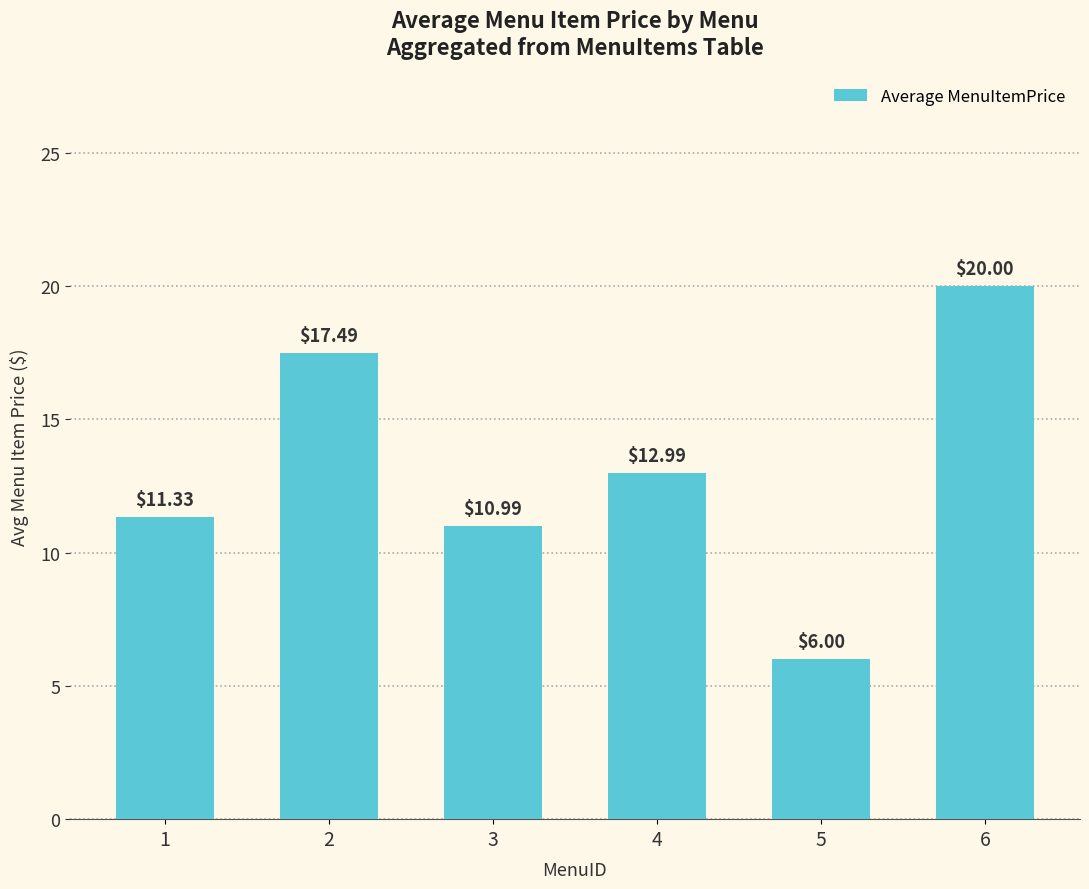

What is the value of the 4th bar from the left?

13.0